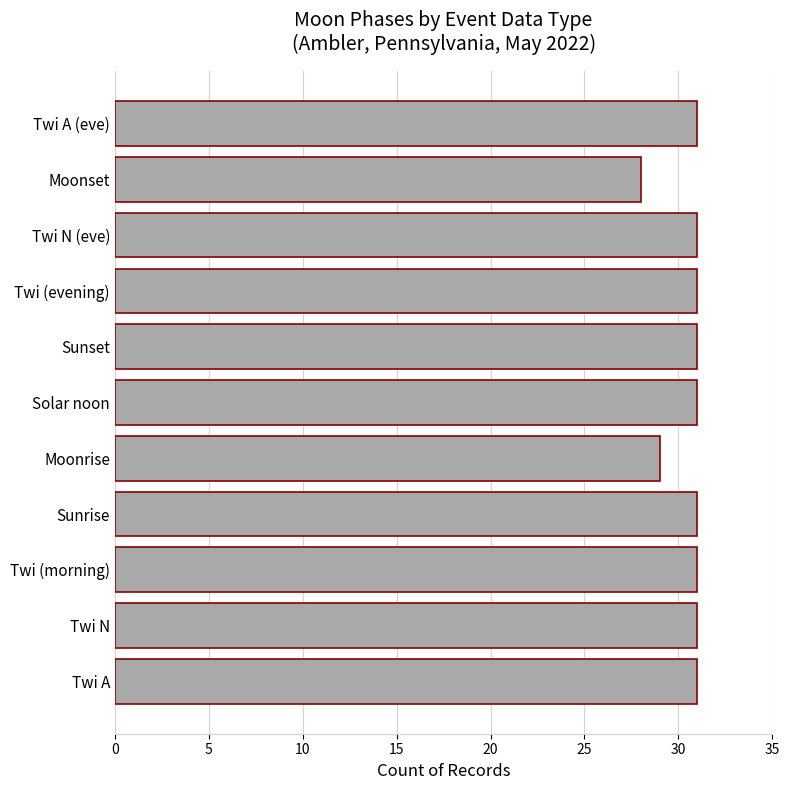

How many series are shown in this chart?

1